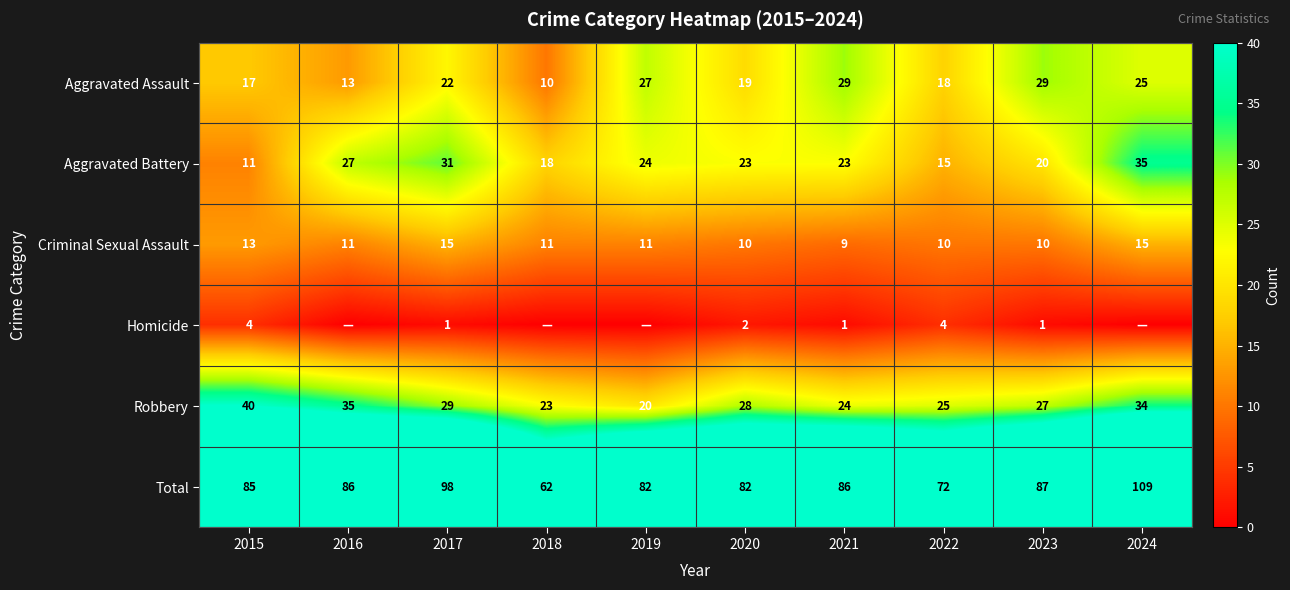

The value of Criminal Sexual Assault at 2016 is 4. True or false?

False